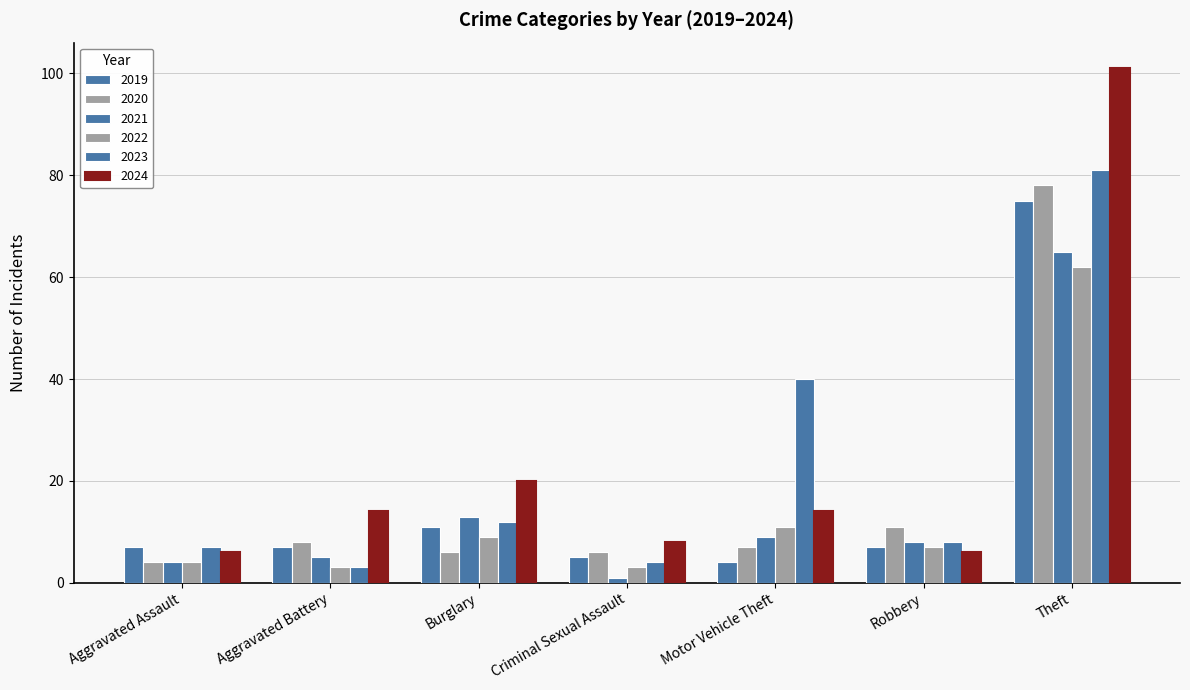

Which series has the largest range (max minus min)?

2024